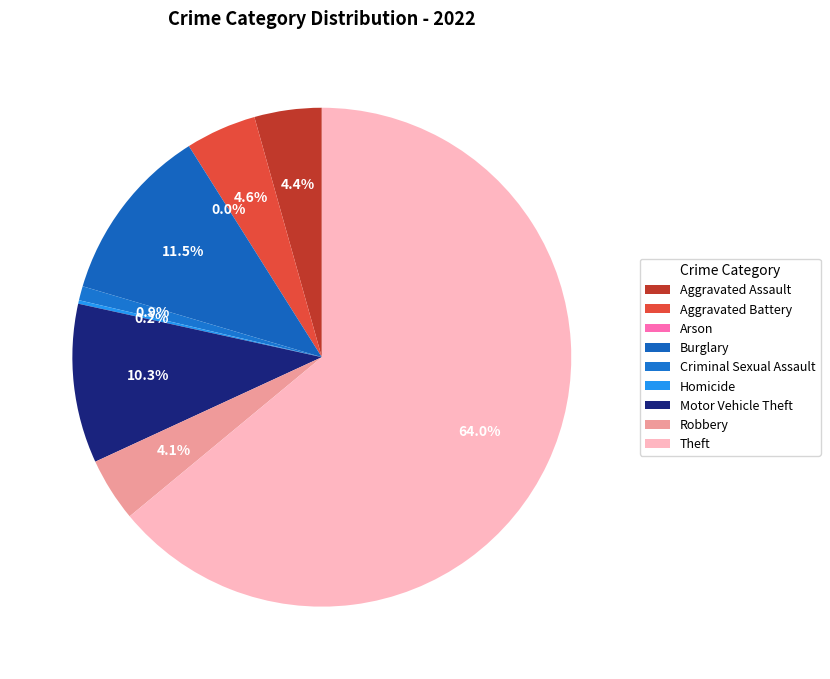

What percentage is NOT represented by Aggravated Assault?

95.6%